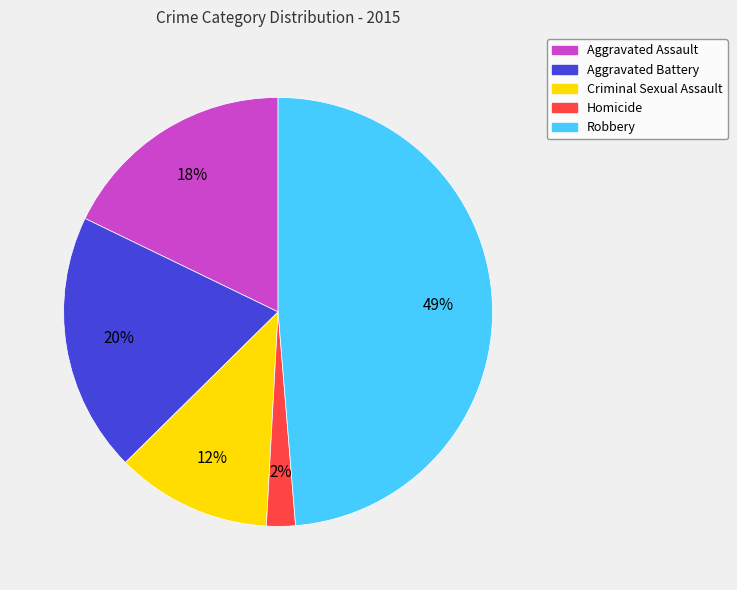

Rank the categories by value from lowest to highest.

Homicide, Criminal Sexual Assault, Aggravated Assault, Aggravated Battery, Robbery